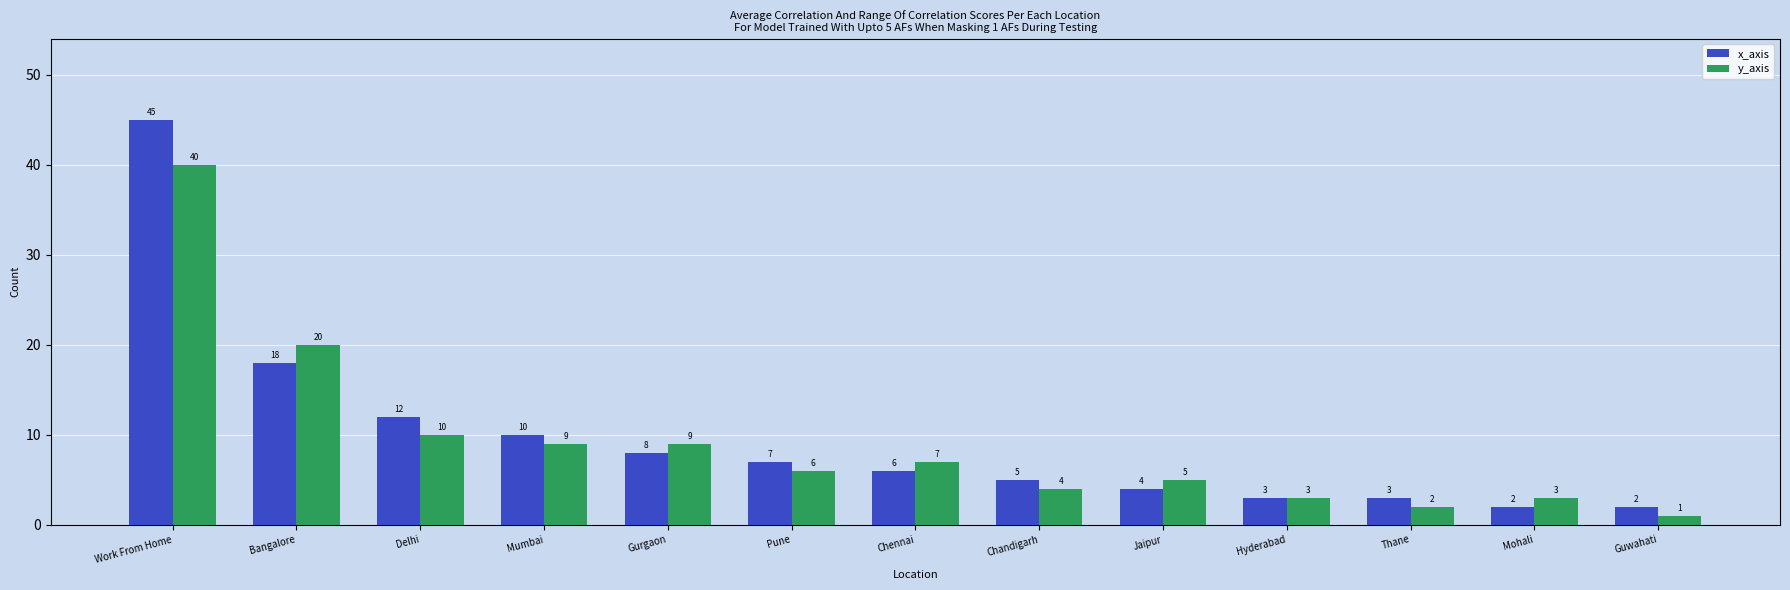

Reading left to right, extract all data points from this chart.

x_axis: 45	18	12	10	8	7	6	5	4	3	3	2	2
y_axis: 40	20	10	9	9	6	7	4	5	3	2	3	1